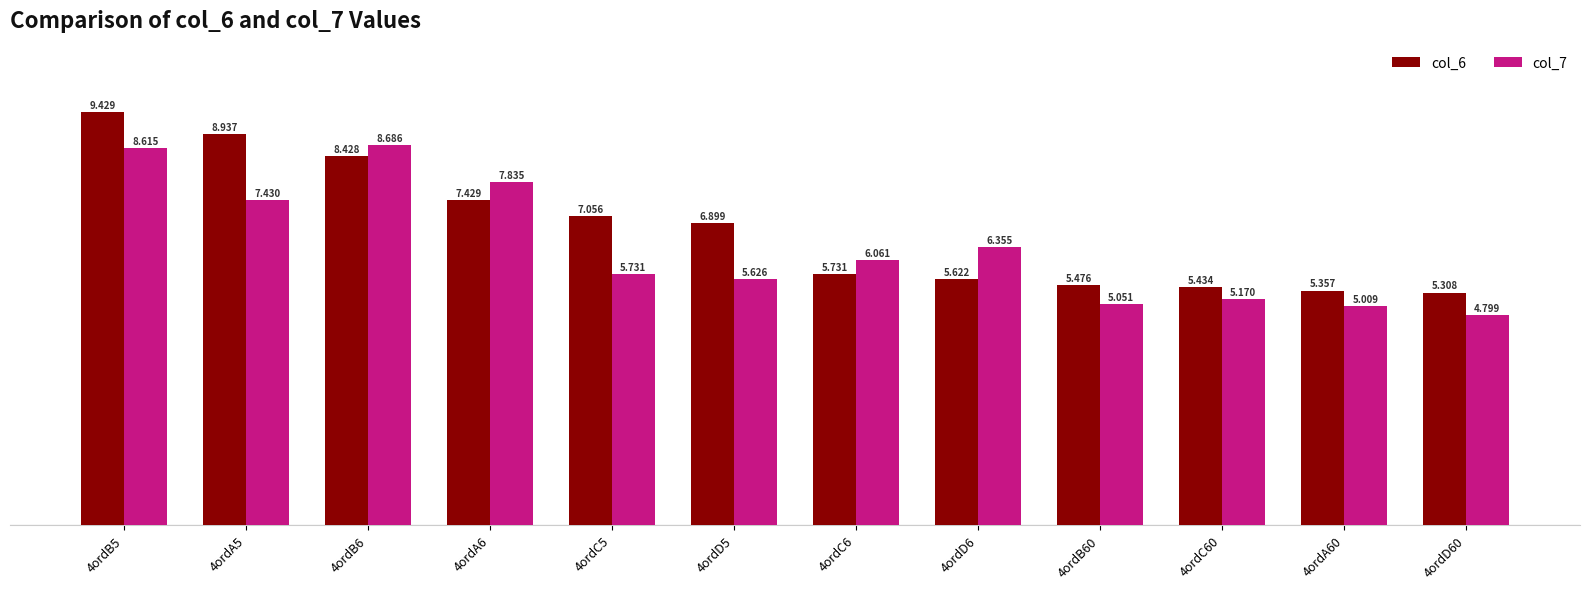

Is the value of col_7 at 4ordC5 greater than the value of col_6 at 4ordA5?

No